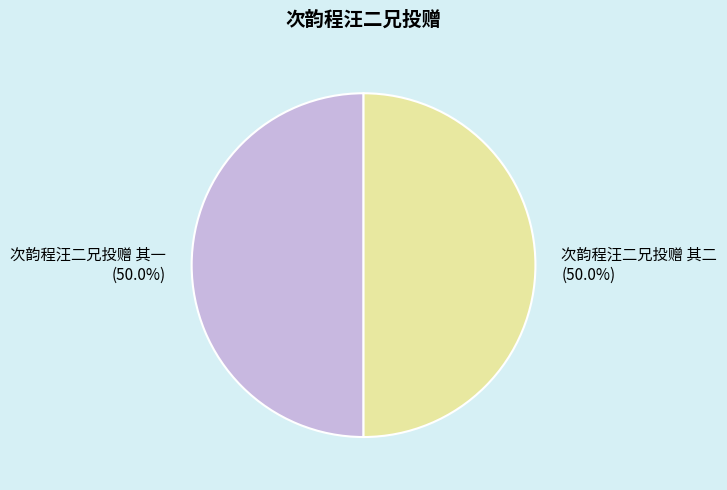

The 次韵程汪二兄投赠 其二 slice represents 43% of the pie. True or false?

False